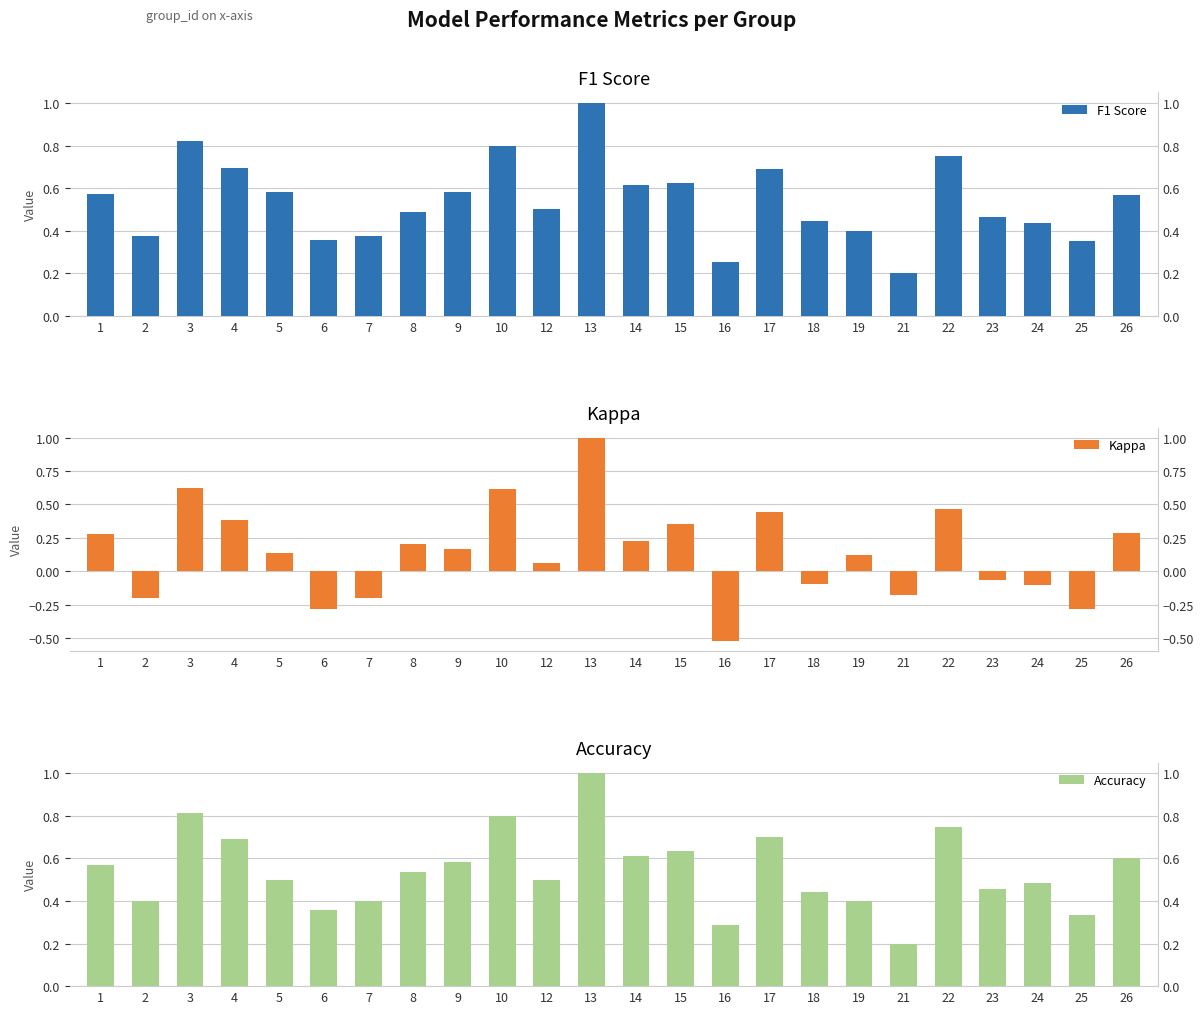

What is the difference between the Accuracy values at 9 and 16?

0.3